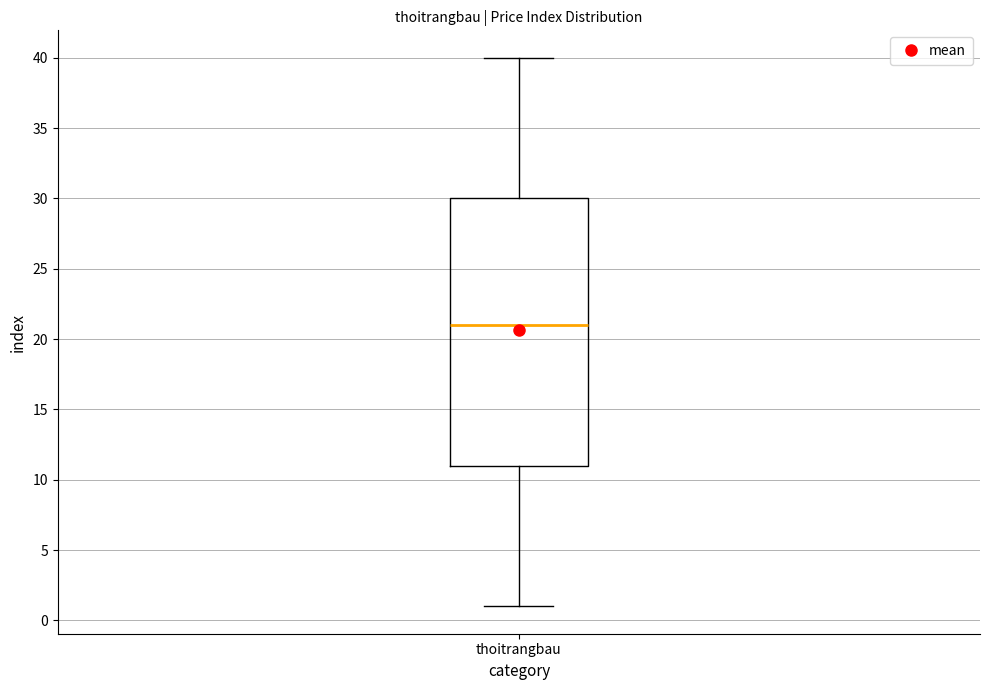

Where does the upper whisker of the box for thoitrangbau end on the y-axis? The values are not printed on the chart, so give them approximately, as read against the axis.

40